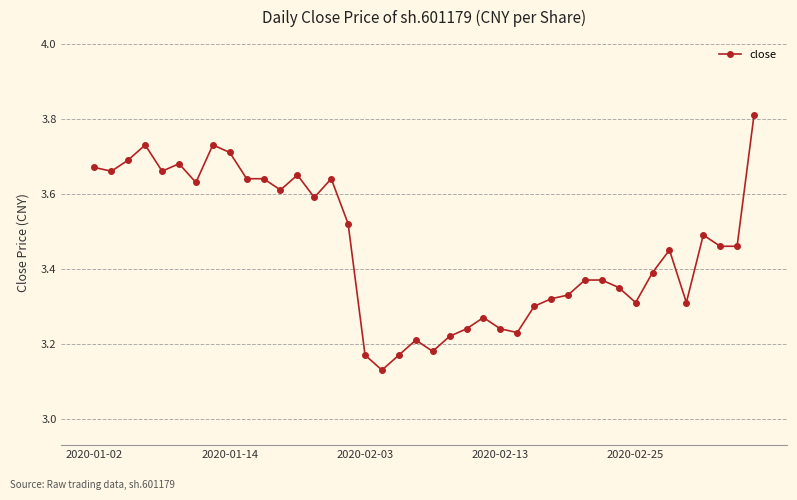

What is the difference between the second highest and second lowest values?

0.6